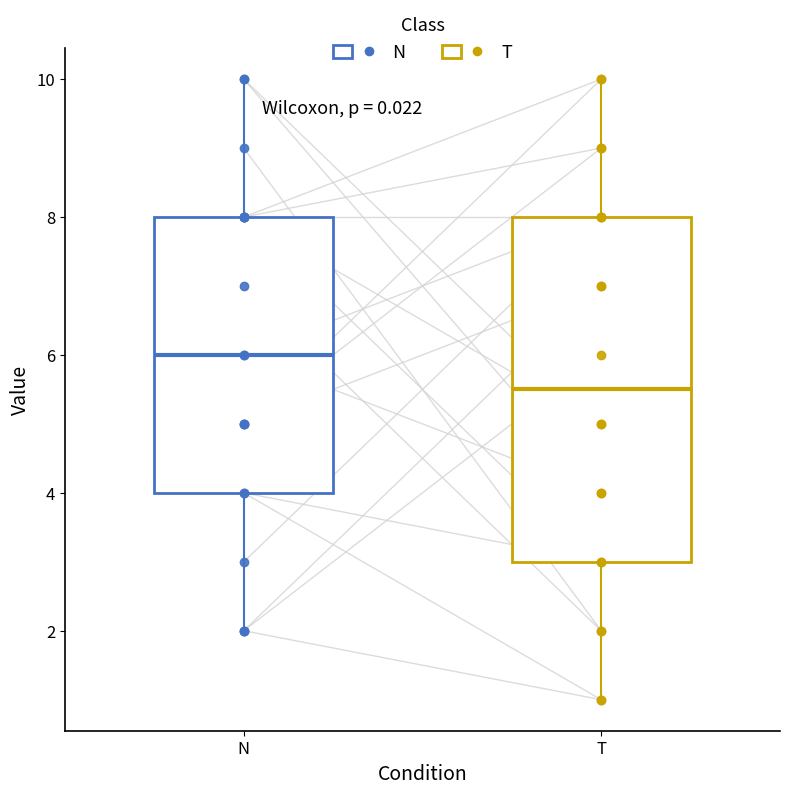

Where does the upper whisker of the box for T end on the y-axis? The values are not printed on the chart, so give them approximately, as read against the axis.

10.0